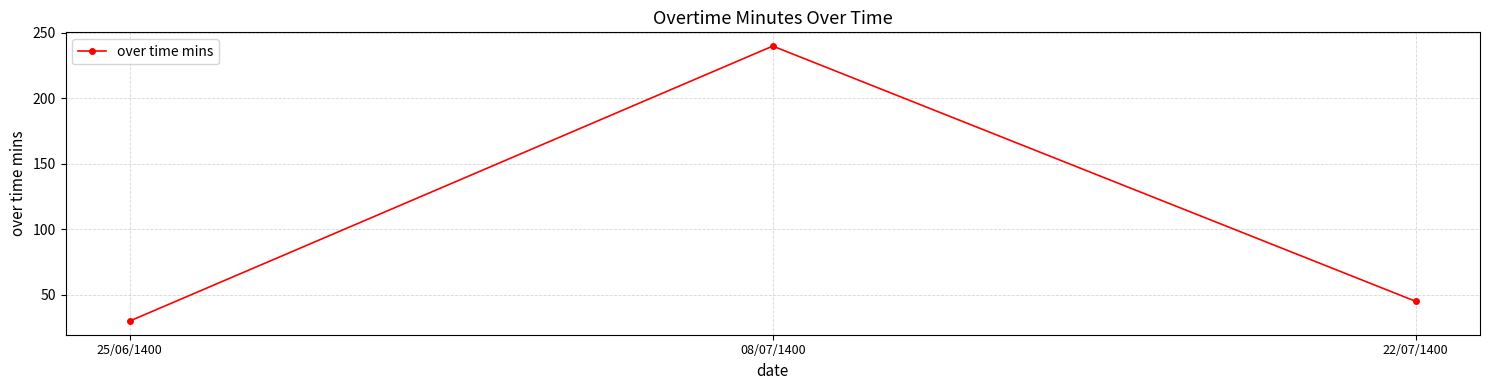

What is the change in value from 08/07/1400 to 22/07/1400?

-195